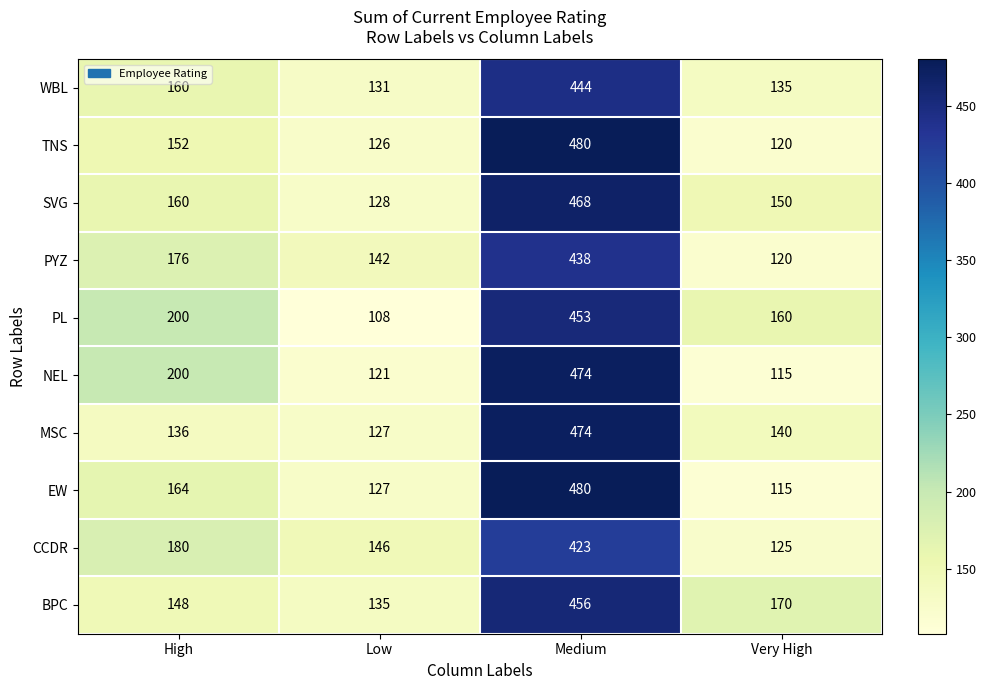

At which label is BPC closest to 295?

Very High